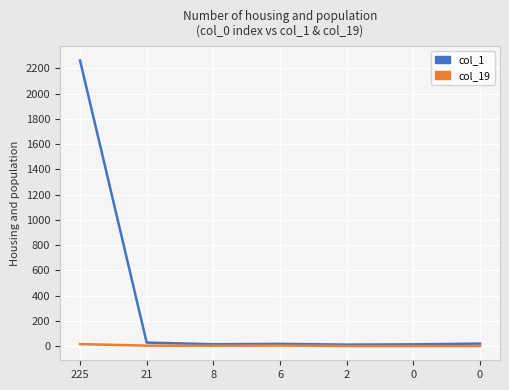

True or false: col_1 and col_19 cross at least once.

False